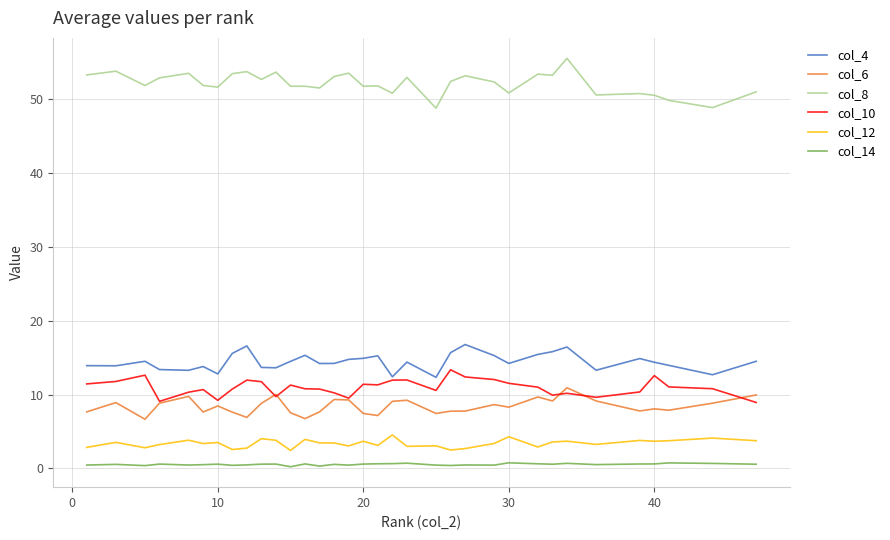

List the series in order of their peak value, lowest first.

col_14, col_12, col_6, col_10, col_4, col_8